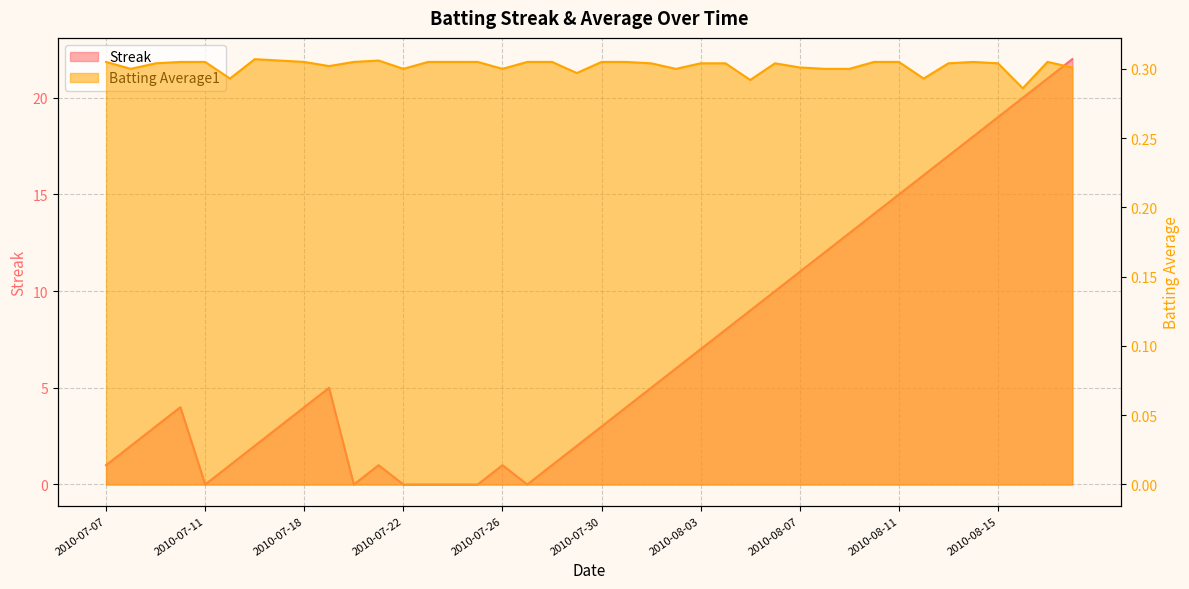

Reading right to left, list all the values displayed in this chart.

Streak: 2010-08-18=22.0	2010-08-17=21.0	2010-08-16=20.0	2010-08-15=19.0	2010-08-14=18.0	2010-08-13=17.0	2010-08-12=16.0	2010-08-11=15.0	2010-08-10=14.0	2010-08-09=13.0	2010-08-08=12.0	2010-08-07=11.0	2010-08-06=10.0	2010-08-05=9.0	2010-08-04=8.0	2010-08-03=7.0	2010-08-02=6.0	2010-08-01=5.0	2010-07-31=4.0	2010-07-30=3.0	2010-07-29=2.0	2010-07-28=1.0	2010-07-27=0.0	2010-07-26=1.0	2010-07-25=0.0	2010-07-24=0.0	2010-07-23=0.0	2010-07-22=0.0	2010-07-21=1.0	2010-07-20=0.0	2010-07-19=5.0	2010-07-18=4.0	2010-07-17=3.0	2010-07-16=2.0	2010-07-15=1.0	2010-07-11=0.0	2010-07-10=4.0	2010-07-09=3.0	2010-07-08=2.0	2010-07-07=1.0
Batting Average1: 2010-08-18=0.3	2010-08-17=0.3	2010-08-16=0.3	2010-08-15=0.3	2010-08-14=0.3	2010-08-13=0.3	2010-08-12=0.3	2010-08-11=0.3	2010-08-10=0.3	2010-08-09=0.3	2010-08-08=0.3	2010-08-07=0.3	2010-08-06=0.3	2010-08-05=0.3	2010-08-04=0.3	2010-08-03=0.3	2010-08-02=0.3	2010-08-01=0.3	2010-07-31=0.3	2010-07-30=0.3	2010-07-29=0.3	2010-07-28=0.3	2010-07-27=0.3	2010-07-26=0.3	2010-07-25=0.3	2010-07-24=0.3	2010-07-23=0.3	2010-07-22=0.3	2010-07-21=0.3	2010-07-20=0.3	2010-07-19=0.3	2010-07-18=0.3	2010-07-17=0.3	2010-07-16=0.3	2010-07-15=0.3	2010-07-11=0.3	2010-07-10=0.3	2010-07-09=0.3	2010-07-08=0.3	2010-07-07=0.3